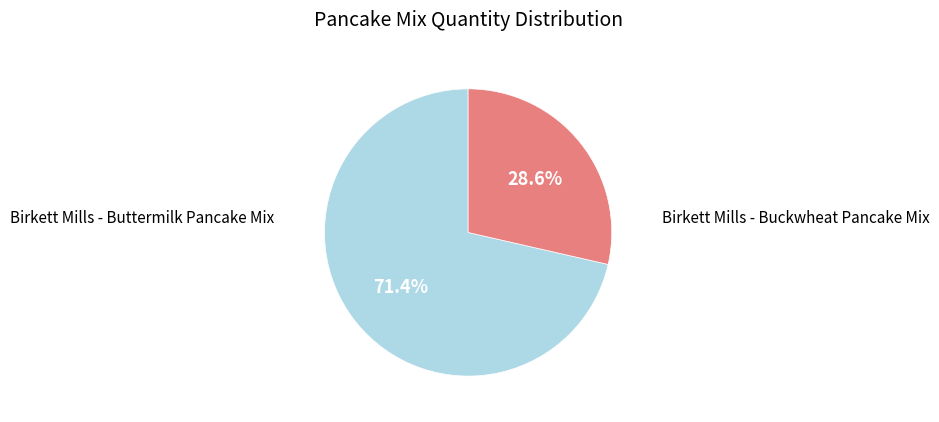

What is the total percentage of Birkett Mills - Buttermilk Pancake Mix and Birkett Mills - Buckwheat Pancake Mix?

100.0%